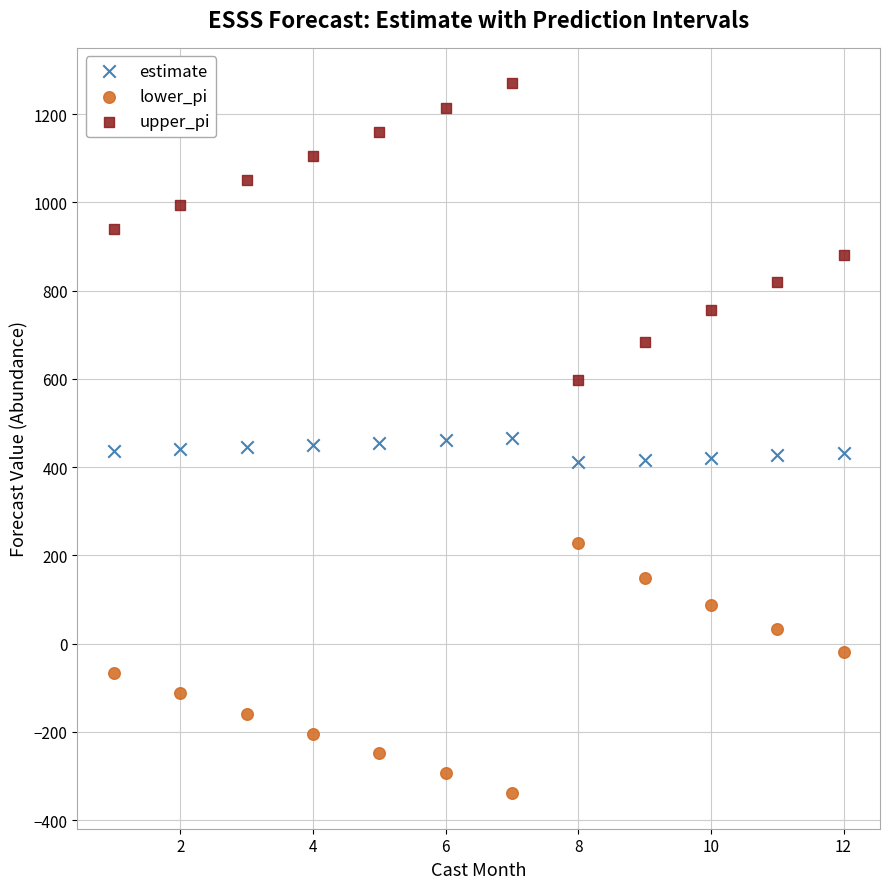

Across all data points, what is the range of Y values (max minus min)?

1608.8